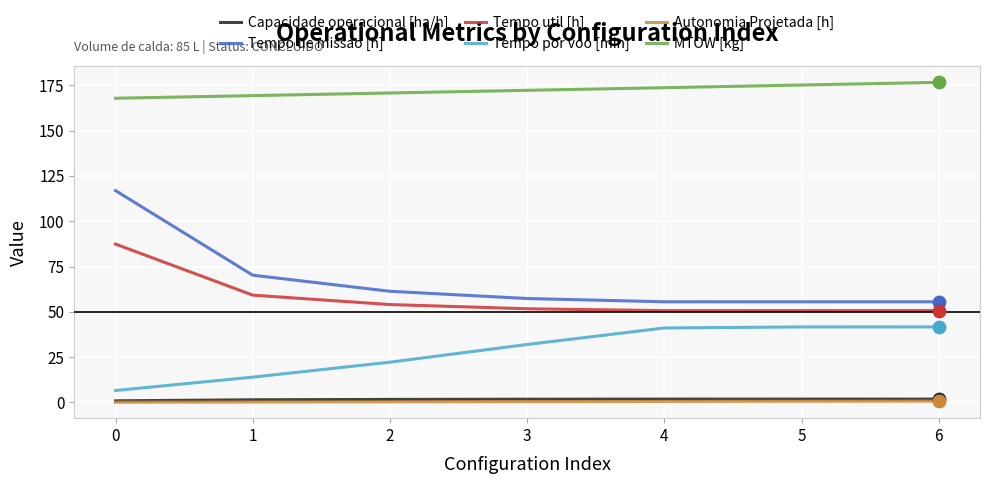

Which series has the largest range (max minus min)?

Tempo de missao [h]